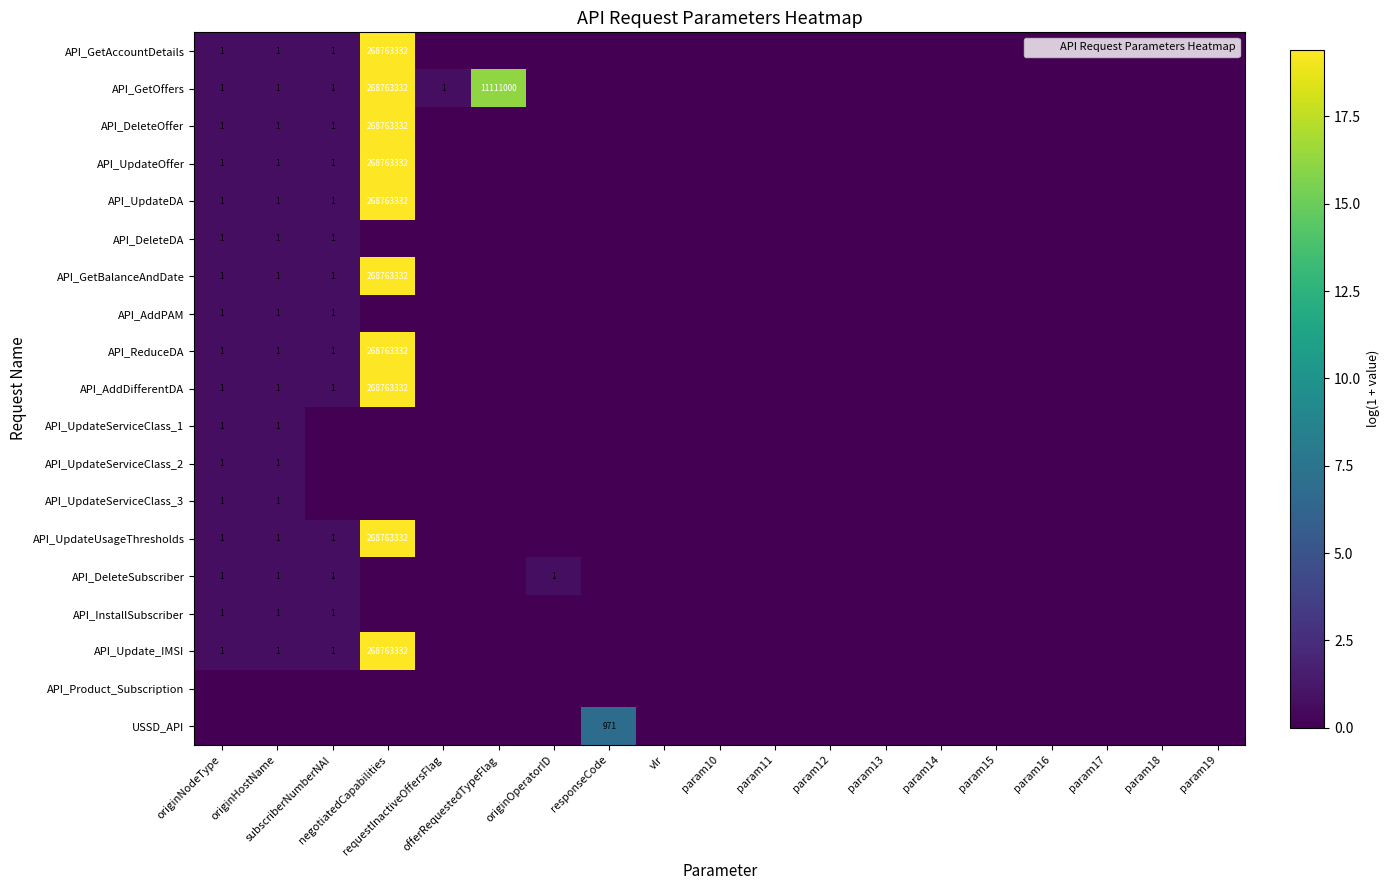

Which series has the largest range (max minus min)?

API_GetAccountDetails